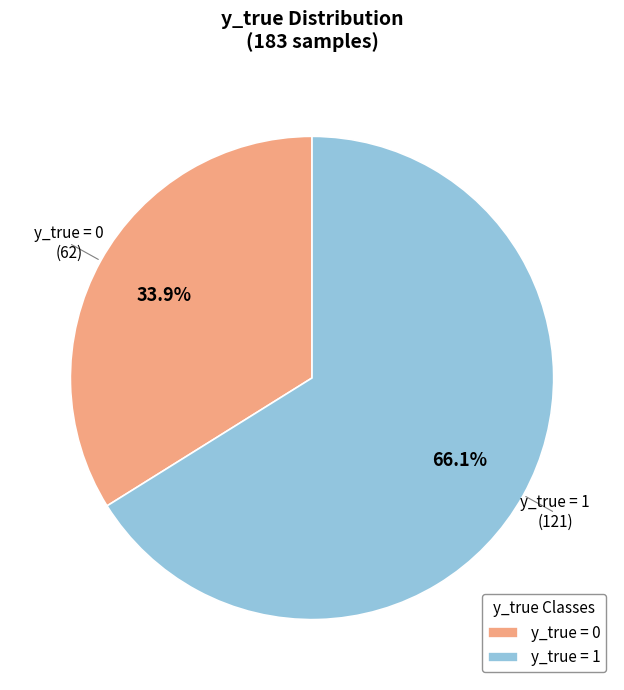

Do y_true = 1 and y_true = 0 together represent more than half of the pie?

Yes